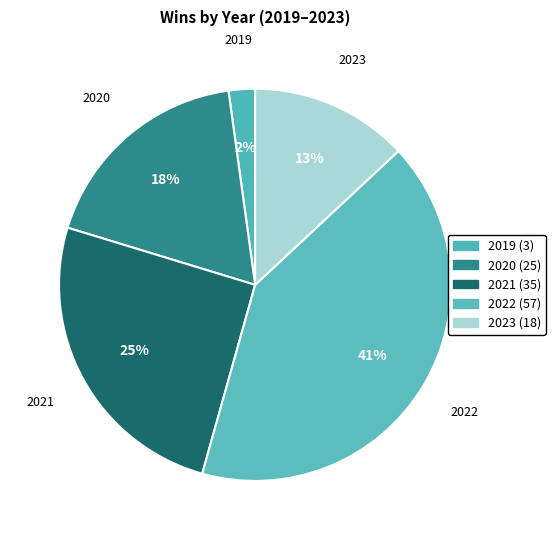

How many segments does this pie chart have?

5